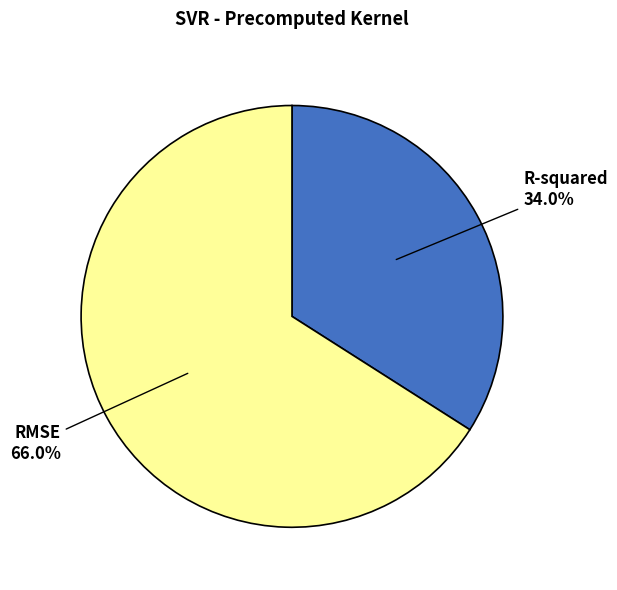

The RMSE slice represents 57% of the pie. True or false?

False